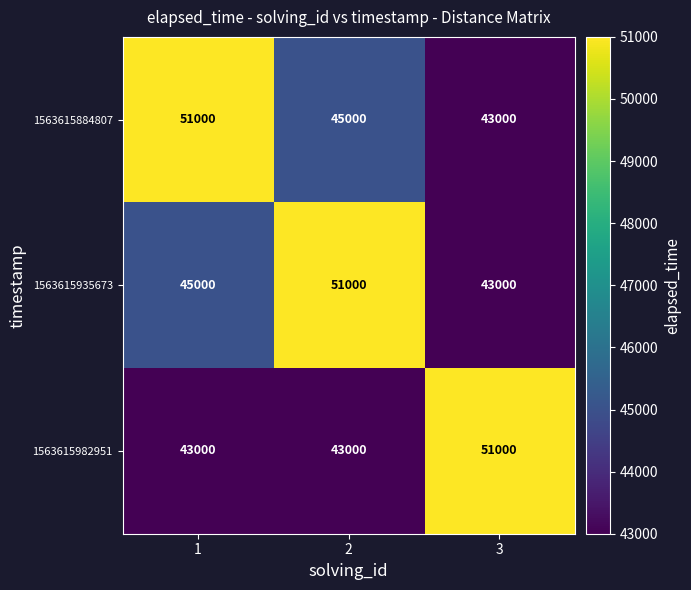

How many categories are shown in the chart?

3